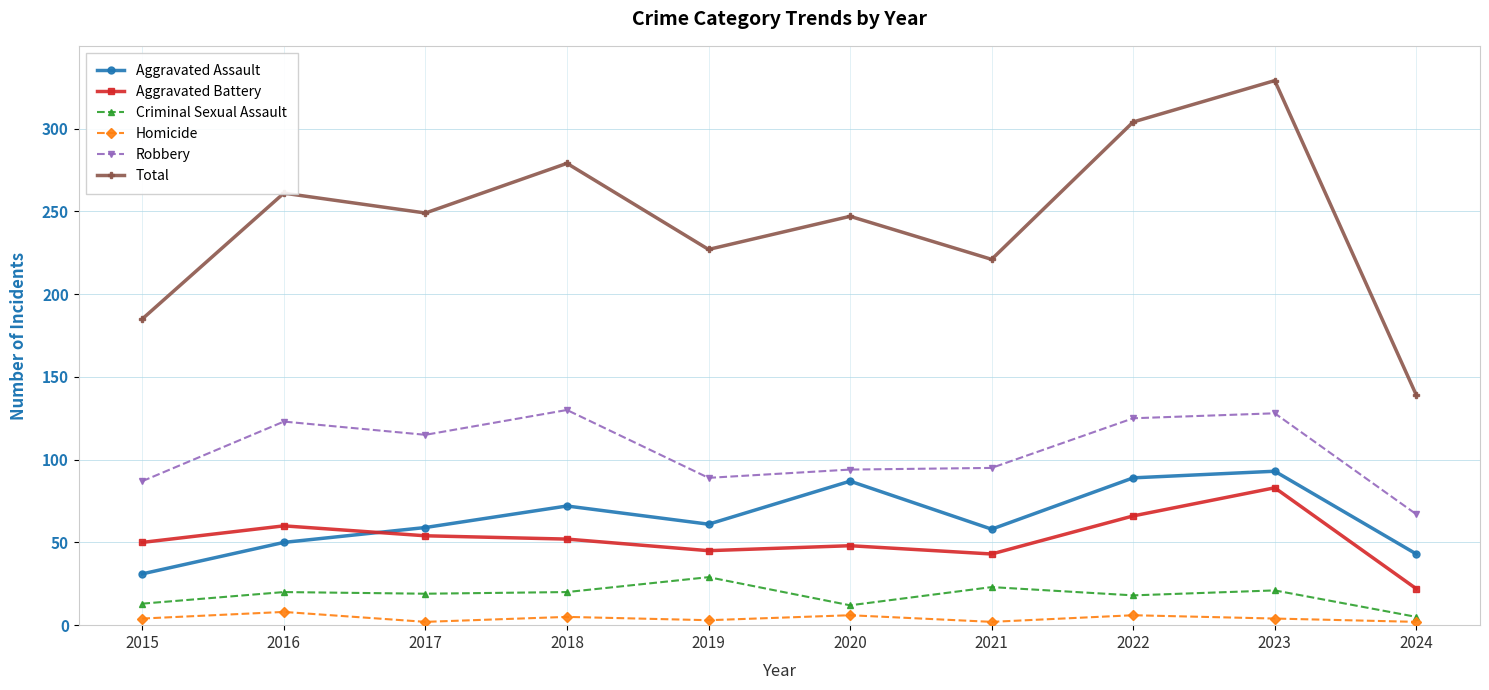

What is the difference between the maximum and minimum values in the Total series?

190